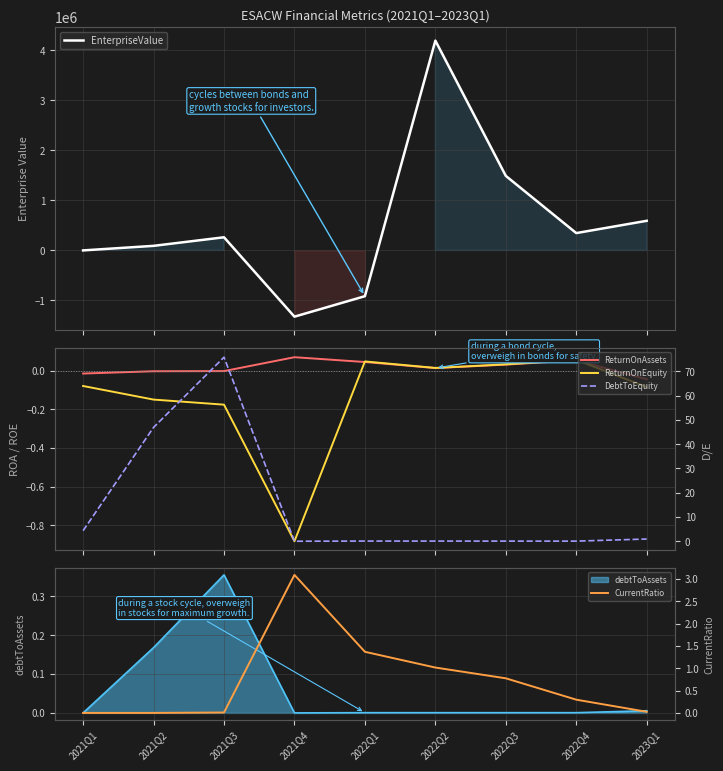

Between 2022Q3 and 2021Q4, which is larger?

2022Q3